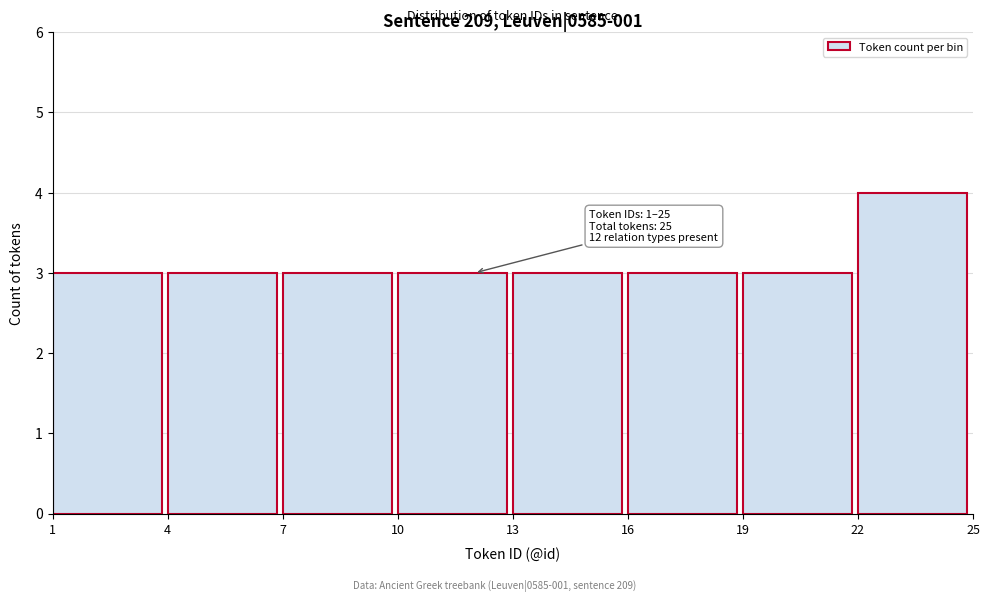

Over which range of the x-axis is the bar tallest?

22 to 25